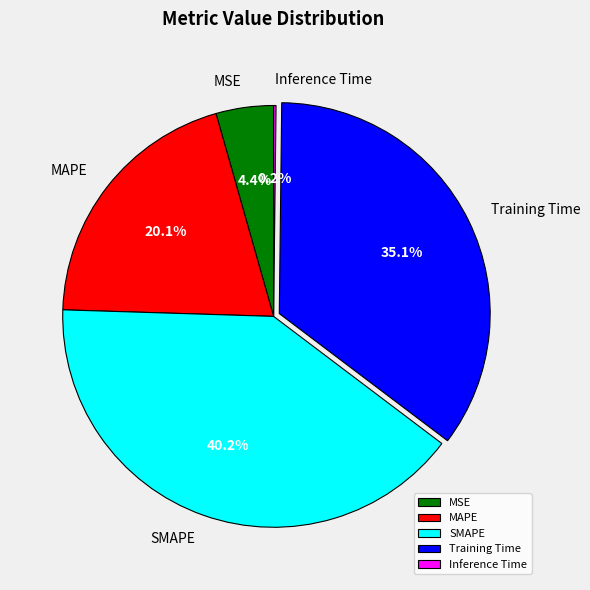

How much of the chart is everything except Training Time?

64.9%